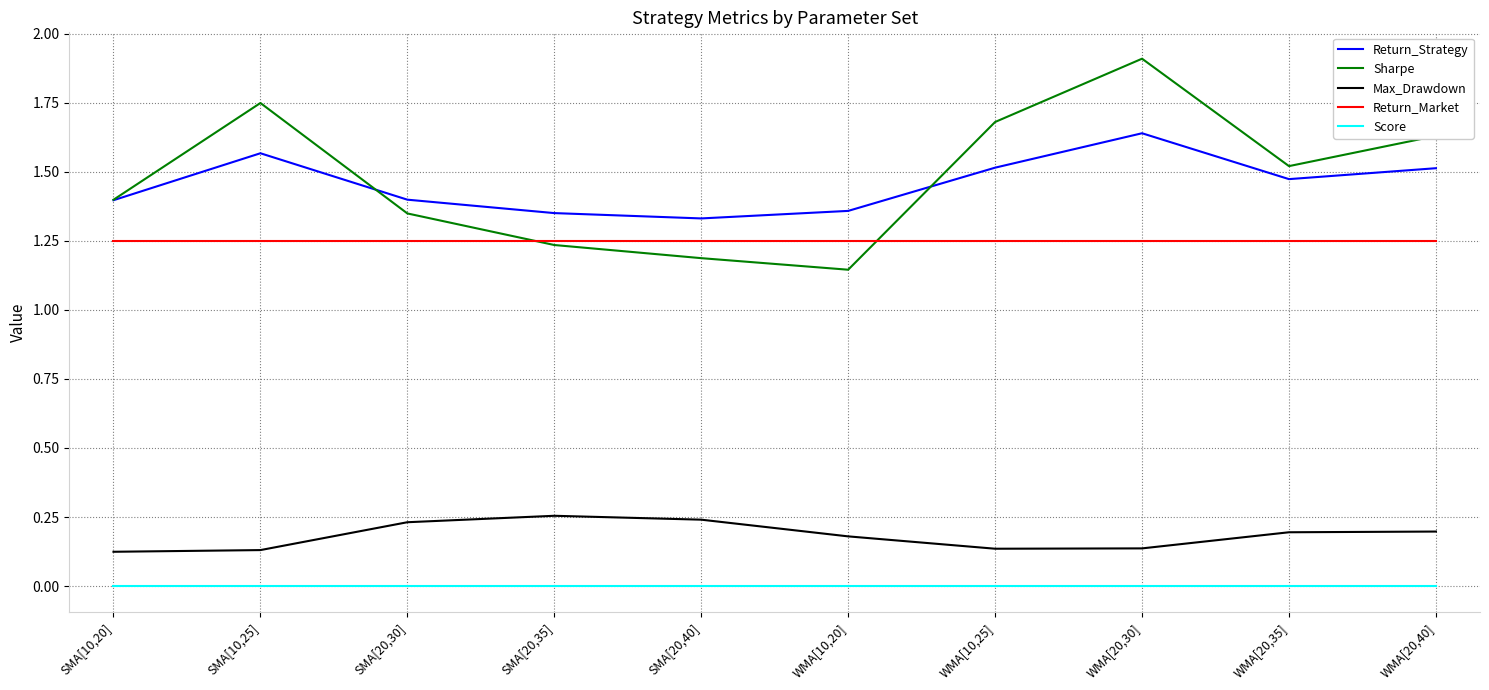

Is it true that Score equals 0.0 at SMA[20,40]?

True